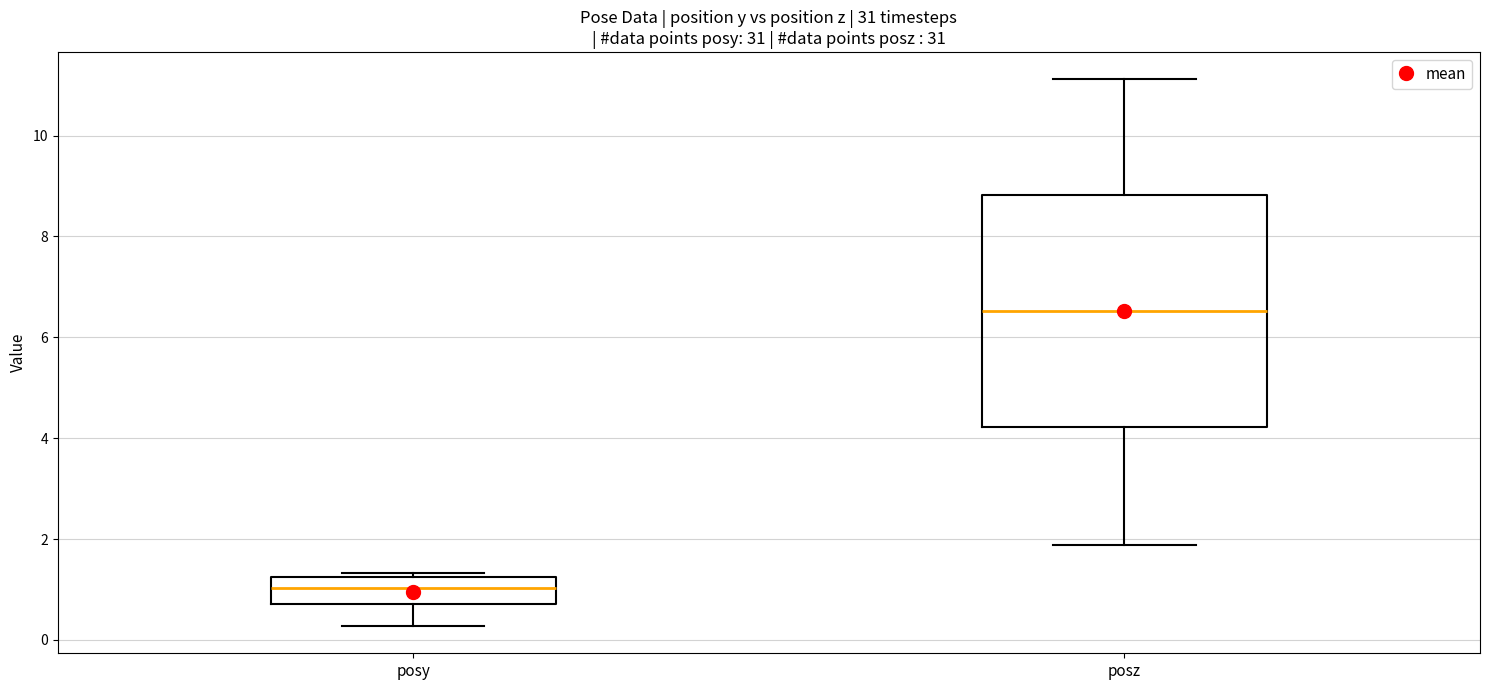

Where does the lower whisker of the box for posy end on the y-axis? The values are not printed on the chart, so give them approximately, as read against the axis.

0.2